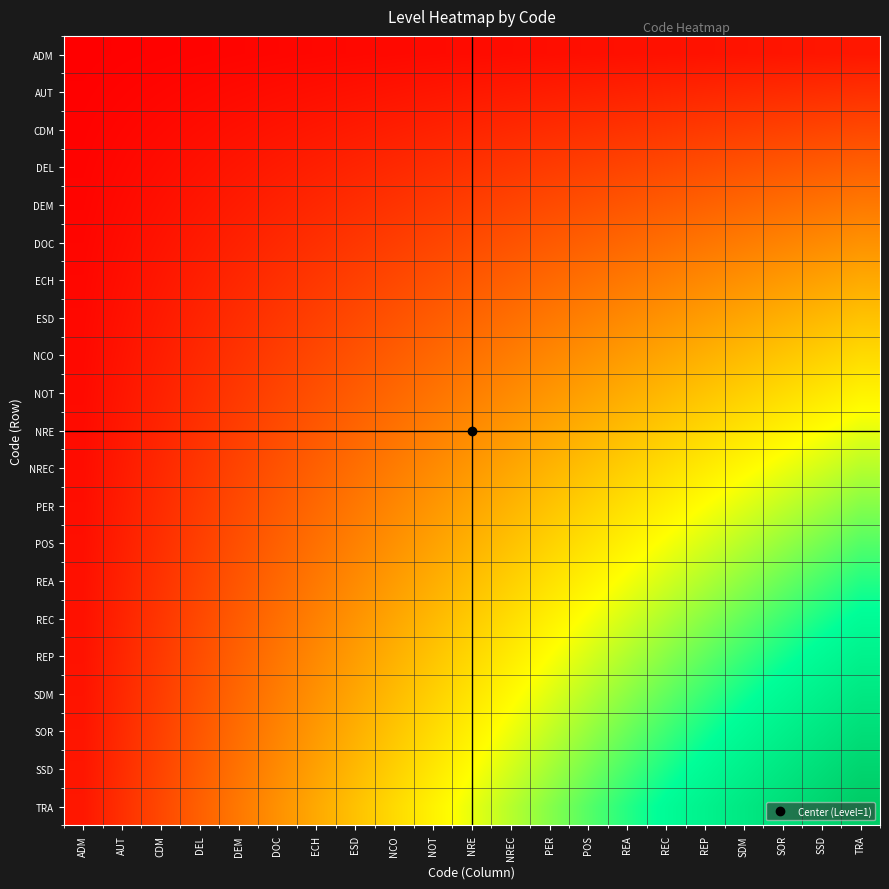

Reading right to left, list all the values displayed in this chart.

ADM: TRA=0.0	SSD=0.0	SOR=0.0	SDM=0.0	REP=0.0	REC=0.0	REA=0.0	POS=0.0	PER=0.0	NREC=0.0	NRE=0.0	NOT=0.0	NCO=0.0	ESD=0.0	ECH=0.0	DOC=0.0	DEM=0.0	DEL=0.0	CDM=0.0	AUT=0.0	ADM=0.0
AUT: TRA=0.1	SSD=0.1	SOR=0.1	SDM=0.1	REP=0.1	REC=0.1	REA=0.1	POS=0.1	PER=0.1	NREC=0.1	NRE=0.0	NOT=0.0	NCO=0.0	ESD=0.0	ECH=0.0	DOC=0.0	DEM=0.0	DEL=0.0	CDM=0.0	AUT=0.0	ADM=0.0
CDM: TRA=0.1	SSD=0.1	SOR=0.1	SDM=0.1	REP=0.1	REC=0.1	REA=0.1	POS=0.1	PER=0.1	NREC=0.1	NRE=0.1	NOT=0.1	NCO=0.1	ESD=0.1	ECH=0.0	DOC=0.0	DEM=0.0	DEL=0.0	CDM=0.0	AUT=0.0	ADM=0.0
DEL: TRA=0.2	SSD=0.2	SOR=0.2	SDM=0.2	REP=0.2	REC=0.1	REA=0.1	POS=0.1	PER=0.1	NREC=0.1	NRE=0.1	NOT=0.1	NCO=0.1	ESD=0.1	ECH=0.1	DOC=0.1	DEM=0.0	DEL=0.0	CDM=0.0	AUT=0.0	ADM=0.0
DEM: TRA=0.2	SSD=0.2	SOR=0.2	SDM=0.2	REP=0.2	REC=0.2	REA=0.2	POS=0.2	PER=0.1	NREC=0.1	NRE=0.1	NOT=0.1	NCO=0.1	ESD=0.1	ECH=0.1	DOC=0.1	DEM=0.1	DEL=0.0	CDM=0.0	AUT=0.0	ADM=0.0
DOC: TRA=0.3	SSD=0.3	SOR=0.3	SDM=0.2	REP=0.2	REC=0.2	REA=0.2	POS=0.2	PER=0.2	NREC=0.2	NRE=0.1	NOT=0.1	NCO=0.1	ESD=0.1	ECH=0.1	DOC=0.1	DEM=0.1	DEL=0.1	CDM=0.0	AUT=0.0	ADM=0.0
ECH: TRA=0.3	SSD=0.3	SOR=0.3	SDM=0.3	REP=0.3	REC=0.3	REA=0.2	POS=0.2	PER=0.2	NREC=0.2	NRE=0.2	NOT=0.2	NCO=0.1	ESD=0.1	ECH=0.1	DOC=0.1	DEM=0.1	DEL=0.1	CDM=0.0	AUT=0.0	ADM=0.0
ESD: TRA=0.4	SSD=0.4	SOR=0.3	SDM=0.3	REP=0.3	REC=0.3	REA=0.3	POS=0.3	PER=0.2	NREC=0.2	NRE=0.2	NOT=0.2	NCO=0.2	ESD=0.1	ECH=0.1	DOC=0.1	DEM=0.1	DEL=0.1	CDM=0.1	AUT=0.0	ADM=0.0
NCO: TRA=0.4	SSD=0.4	SOR=0.4	SDM=0.4	REP=0.3	REC=0.3	REA=0.3	POS=0.3	PER=0.3	NREC=0.2	NRE=0.2	NOT=0.2	NCO=0.2	ESD=0.2	ECH=0.1	DOC=0.1	DEM=0.1	DEL=0.1	CDM=0.1	AUT=0.0	ADM=0.0
NOT: TRA=0.5	SSD=0.5	SOR=0.4	SDM=0.4	REP=0.4	REC=0.4	REA=0.3	POS=0.3	PER=0.3	NREC=0.3	NRE=0.2	NOT=0.2	NCO=0.2	ESD=0.2	ECH=0.2	DOC=0.1	DEM=0.1	DEL=0.1	CDM=0.1	AUT=0.0	ADM=0.0
NRE: TRA=0.5	SSD=0.5	SOR=0.5	SDM=0.4	REP=0.4	REC=0.4	REA=0.4	POS=0.3	PER=0.3	NREC=0.3	NRE=0.3	NOT=0.2	NCO=0.2	ESD=0.2	ECH=0.2	DOC=0.1	DEM=0.1	DEL=0.1	CDM=0.1	AUT=0.0	ADM=0.0
NREC: TRA=0.6	SSD=0.5	SOR=0.5	SDM=0.5	REP=0.5	REC=0.4	REA=0.4	POS=0.4	PER=0.4	NREC=0.3	NRE=0.3	NOT=0.3	NCO=0.2	ESD=0.2	ECH=0.2	DOC=0.2	DEM=0.1	DEL=0.1	CDM=0.1	AUT=0.1	ADM=0.0
PER: TRA=0.6	SSD=0.6	SOR=0.6	SDM=0.5	REP=0.5	REC=0.5	REA=0.4	POS=0.4	PER=0.4	NREC=0.4	NRE=0.3	NOT=0.3	NCO=0.3	ESD=0.2	ECH=0.2	DOC=0.2	DEM=0.1	DEL=0.1	CDM=0.1	AUT=0.1	ADM=0.0
POS: TRA=0.7	SSD=0.6	SOR=0.6	SDM=0.6	REP=0.5	REC=0.5	REA=0.5	POS=0.4	PER=0.4	NREC=0.4	NRE=0.3	NOT=0.3	NCO=0.3	ESD=0.3	ECH=0.2	DOC=0.2	DEM=0.2	DEL=0.1	CDM=0.1	AUT=0.1	ADM=0.0
REA: TRA=0.7	SSD=0.7	SOR=0.6	SDM=0.6	REP=0.6	REC=0.5	REA=0.5	POS=0.5	PER=0.4	NREC=0.4	NRE=0.4	NOT=0.3	NCO=0.3	ESD=0.3	ECH=0.2	DOC=0.2	DEM=0.2	DEL=0.1	CDM=0.1	AUT=0.1	ADM=0.0
REC: TRA=0.8	SSD=0.7	SOR=0.7	SDM=0.7	REP=0.6	REC=0.6	REA=0.5	POS=0.5	PER=0.5	NREC=0.4	NRE=0.4	NOT=0.4	NCO=0.3	ESD=0.3	ECH=0.3	DOC=0.2	DEM=0.2	DEL=0.1	CDM=0.1	AUT=0.1	ADM=0.0
REP: TRA=0.8	SSD=0.8	SOR=0.7	SDM=0.7	REP=0.7	REC=0.6	REA=0.6	POS=0.5	PER=0.5	NREC=0.5	NRE=0.4	NOT=0.4	NCO=0.3	ESD=0.3	ECH=0.3	DOC=0.2	DEM=0.2	DEL=0.2	CDM=0.1	AUT=0.1	ADM=0.0
SDM: TRA=0.9	SSD=0.8	SOR=0.8	SDM=0.7	REP=0.7	REC=0.7	REA=0.6	POS=0.6	PER=0.5	NREC=0.5	NRE=0.4	NOT=0.4	NCO=0.4	ESD=0.3	ECH=0.3	DOC=0.2	DEM=0.2	DEL=0.2	CDM=0.1	AUT=0.1	ADM=0.0
SOR: TRA=0.9	SSD=0.9	SOR=0.8	SDM=0.8	REP=0.7	REC=0.7	REA=0.6	POS=0.6	PER=0.6	NREC=0.5	NRE=0.5	NOT=0.4	NCO=0.4	ESD=0.3	ECH=0.3	DOC=0.3	DEM=0.2	DEL=0.2	CDM=0.1	AUT=0.1	ADM=0.0
SSD: TRA=1.0	SSD=0.9	SOR=0.9	SDM=0.8	REP=0.8	REC=0.7	REA=0.7	POS=0.6	PER=0.6	NREC=0.5	NRE=0.5	NOT=0.5	NCO=0.4	ESD=0.4	ECH=0.3	DOC=0.3	DEM=0.2	DEL=0.2	CDM=0.1	AUT=0.1	ADM=0.0
TRA: TRA=1.0	SSD=1.0	SOR=0.9	SDM=0.9	REP=0.8	REC=0.8	REA=0.7	POS=0.7	PER=0.6	NREC=0.6	NRE=0.5	NOT=0.5	NCO=0.4	ESD=0.4	ECH=0.3	DOC=0.3	DEM=0.2	DEL=0.2	CDM=0.1	AUT=0.1	ADM=0.0